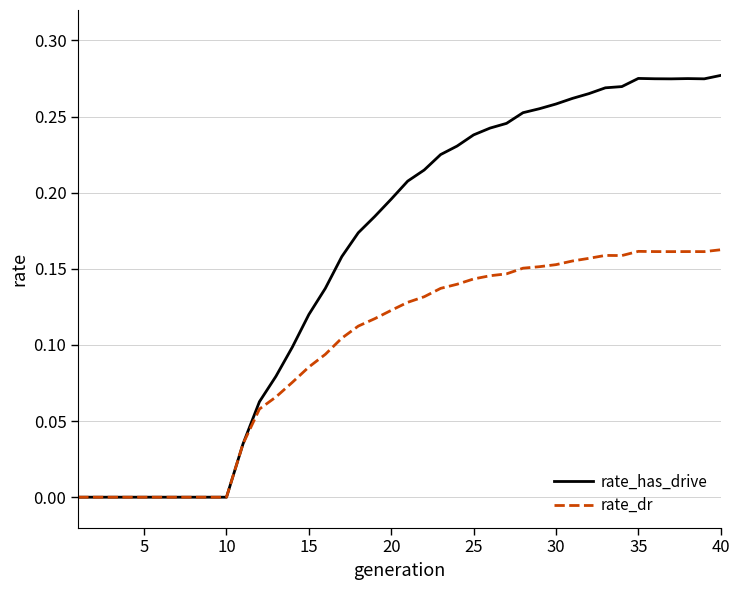

Which series has the largest total across all categories?

rate_has_drive